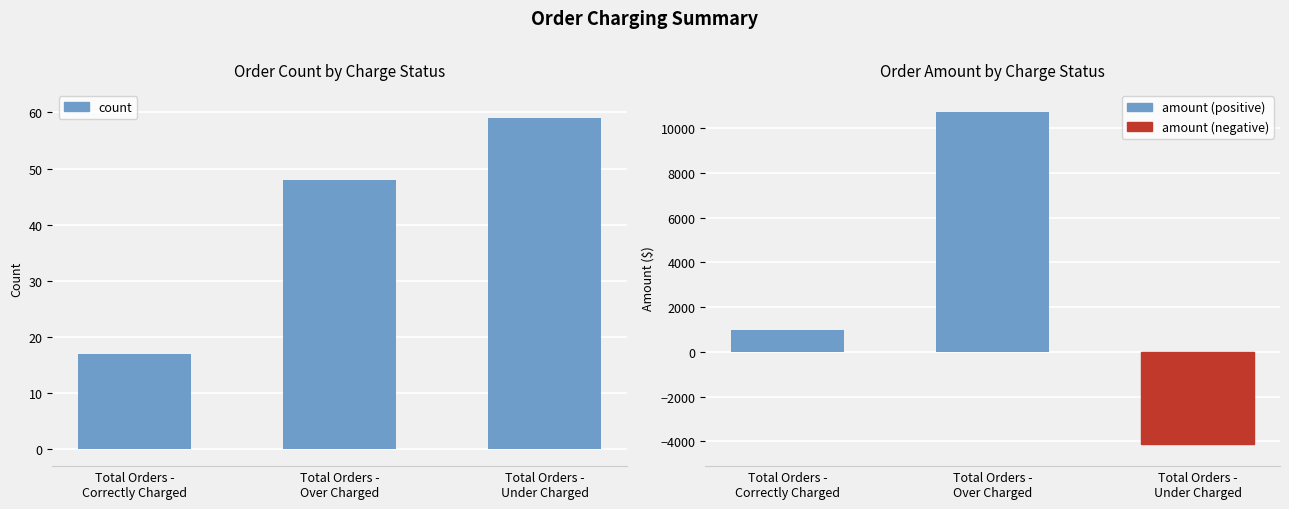

What position from the left is Total Orders -
Under Charged?

3